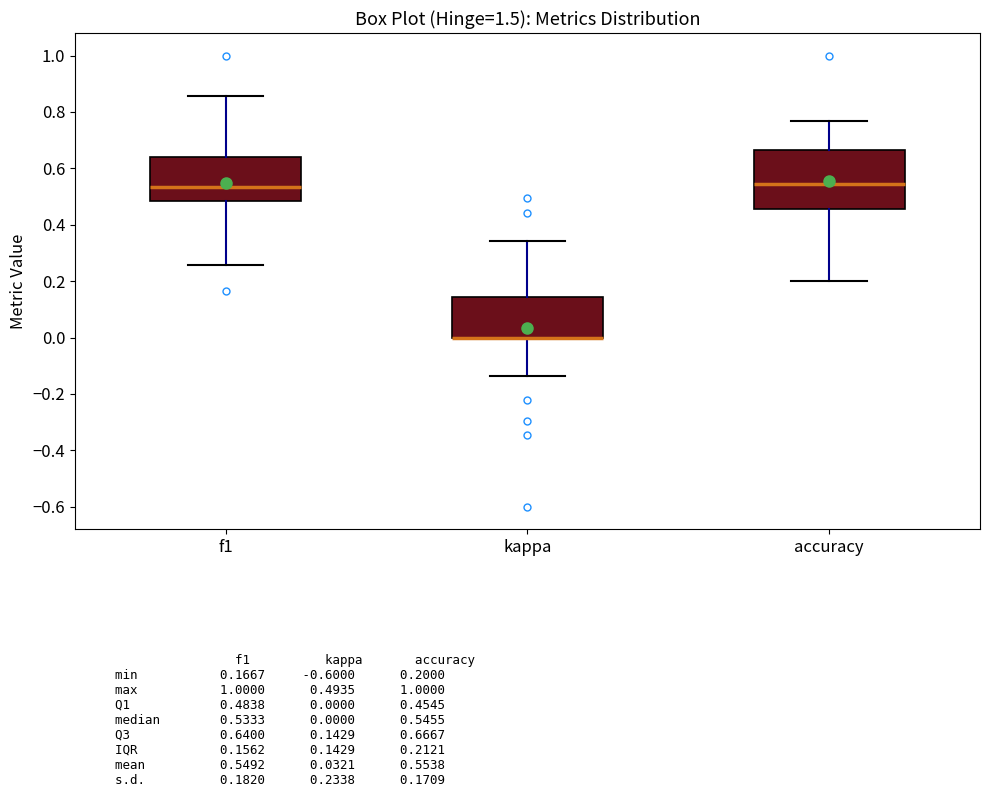

Reading left to right, transcribe this box plot: for each box, give where its median line is, the range the box spans, and where its two whiskers end, as read against the y-axis. The values are not printed on the chart, so give them approximately, as read against the axis.

f1: median 0.54, box 0.48 to 0.64, whiskers 0.26 to 0.86
kappa: median 0.00 (drawn on the box's lower edge), box 0.00 to 0.14, whiskers -0.14 to 0.34
accuracy: median 0.54, box 0.46 to 0.66, whiskers 0.20 to 0.76